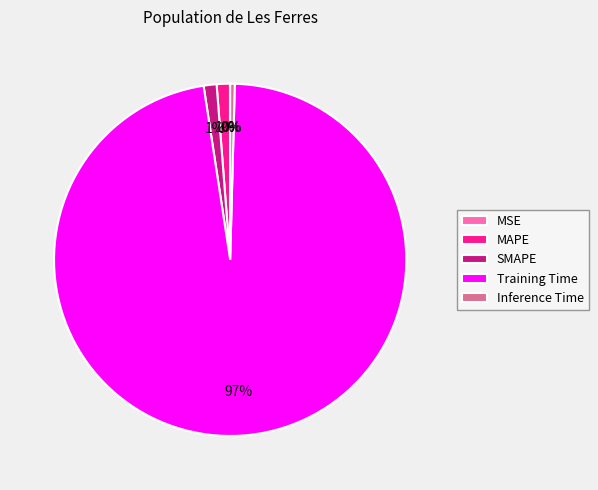

To the nearest percent, what percentage of the pie is SMAPE?

1%